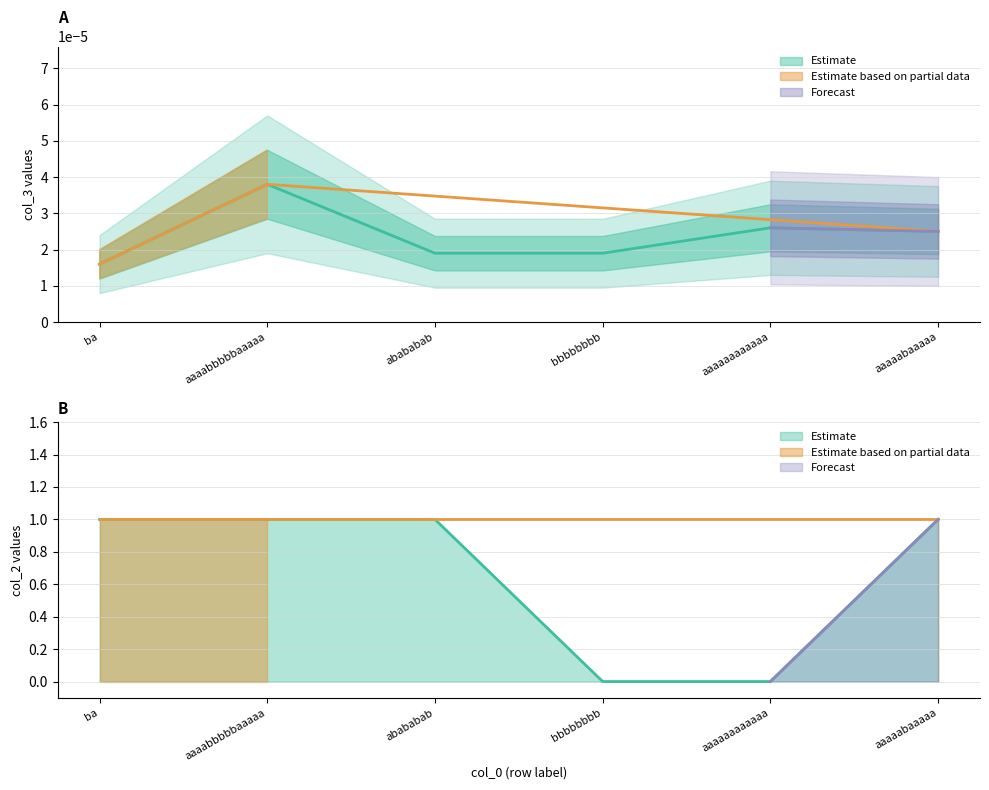

What is the label of the 1st point from the left?

ba